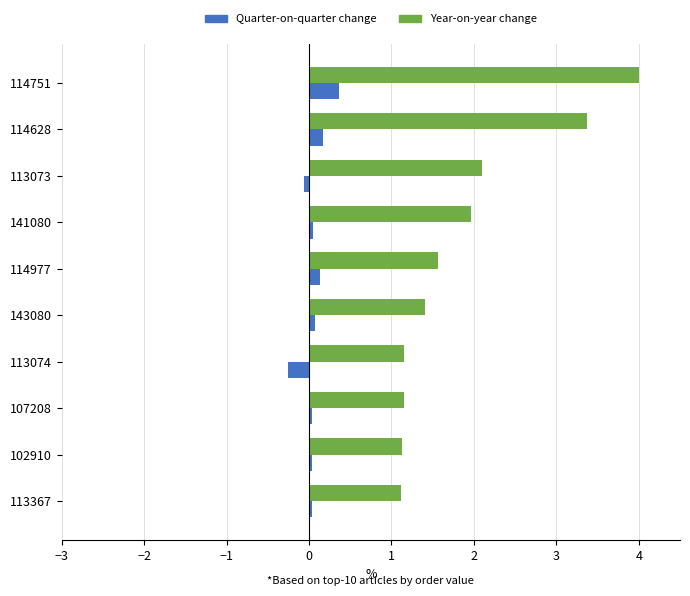

Which series has the largest total across all categories?

Year-on-year change